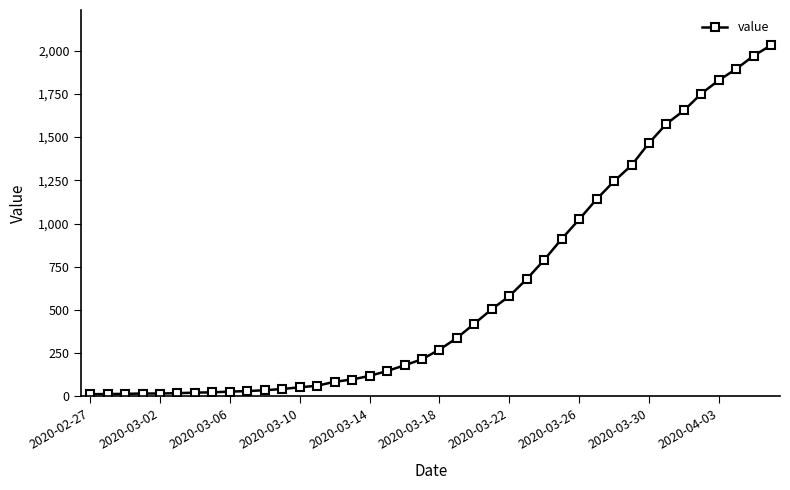

What is the difference between the maximum and minimum values?

2019